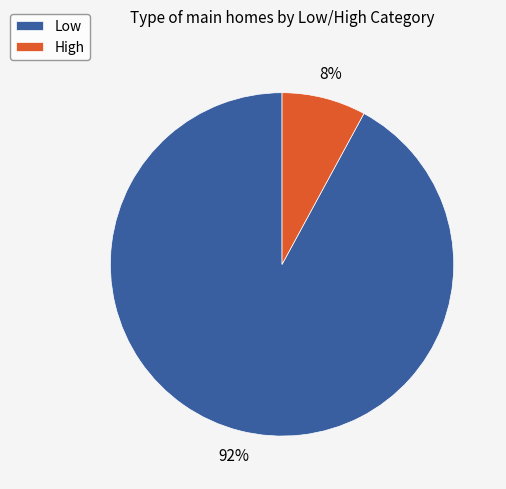

To the nearest percent, what is the average slice percentage?

50%